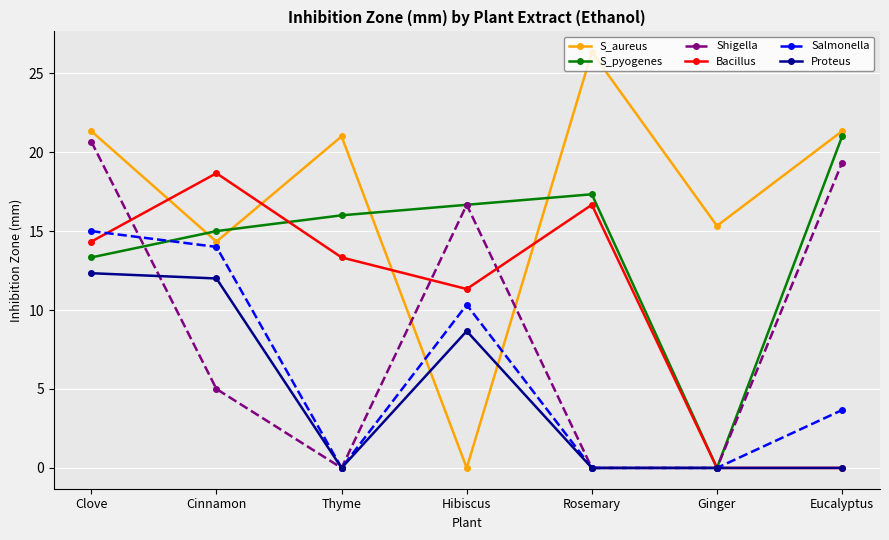

What is the label of the 6th point from the right?

Cinnamon